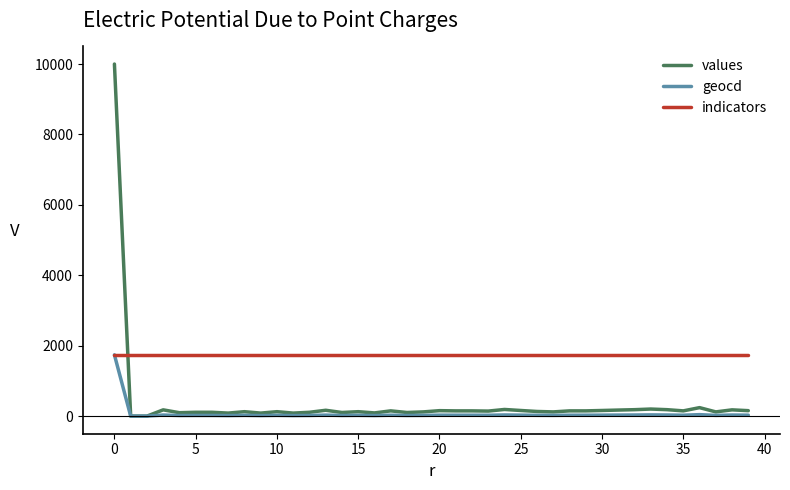

Which series has the largest range (max minus min)?

values